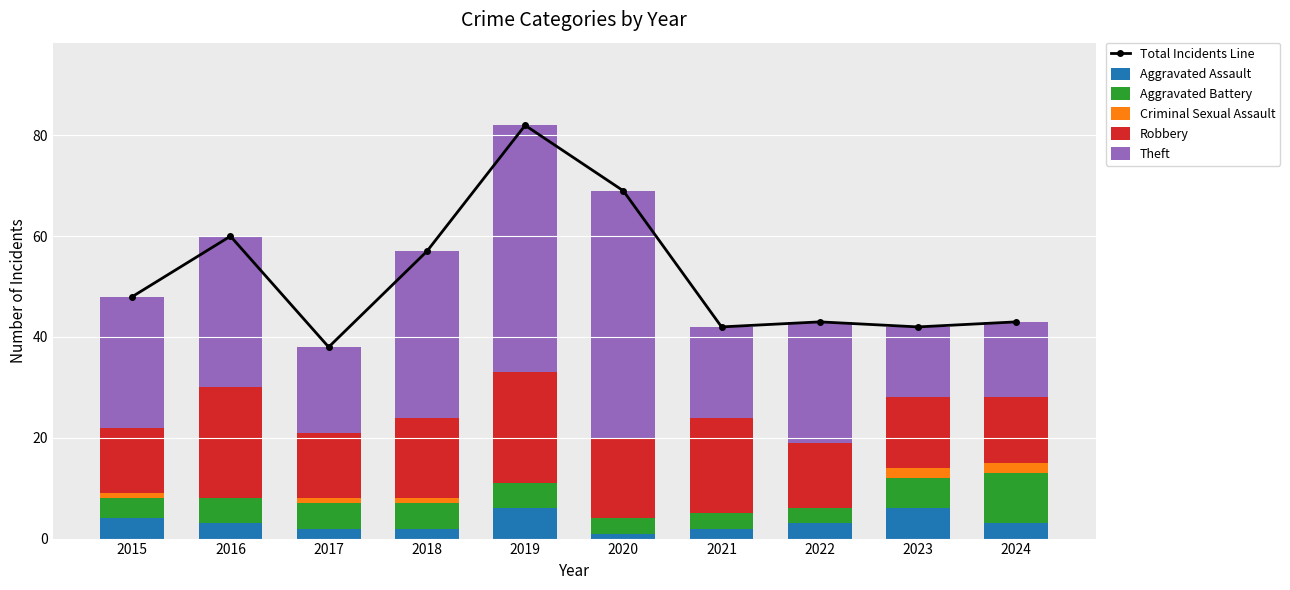

Which category has the lowest value across all series?

2016